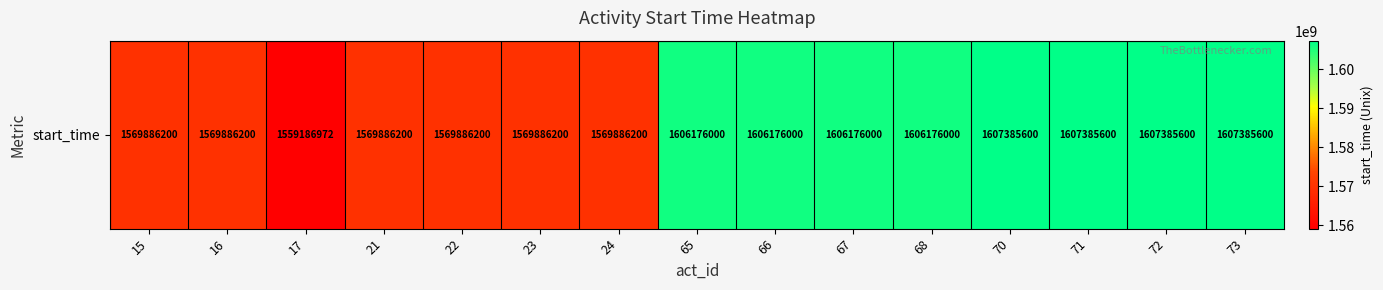

Rank the categories by value from highest to lowest.

70, 71, 72, 73, 65, 66, 67, 68, 15, 16, 21, 22, 23, 24, 17